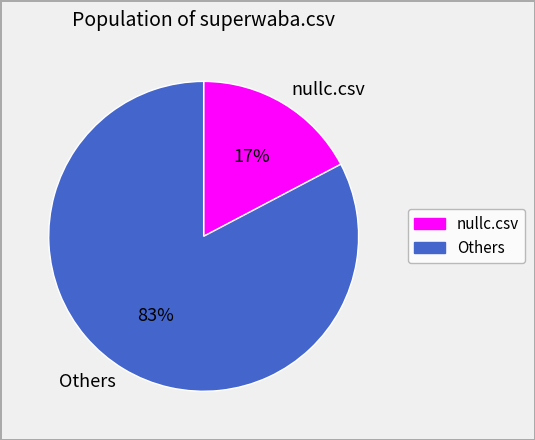

To the nearest percent, what is the combined percentage of Others and nullc.csv?

100%